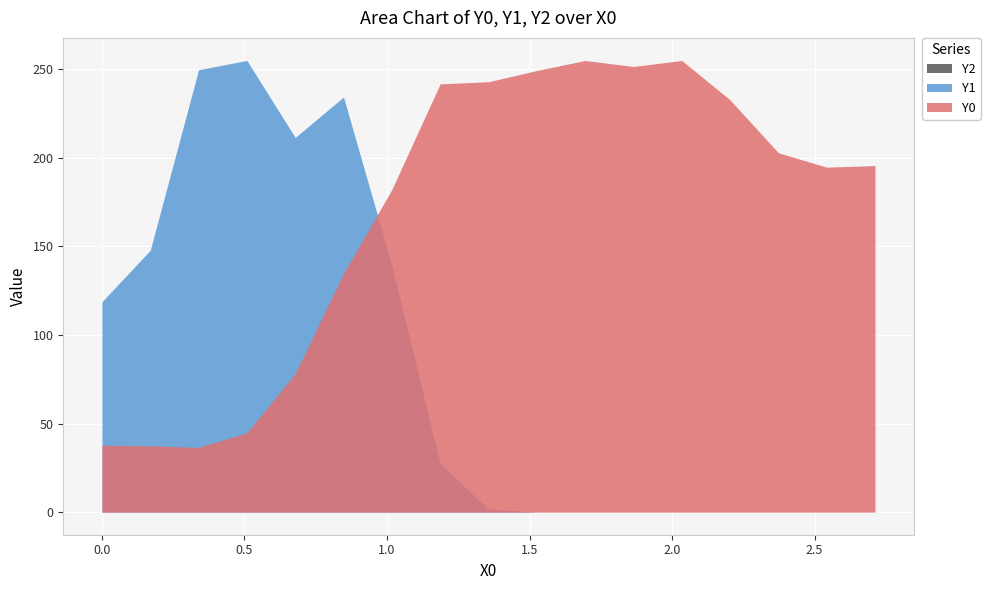

Reading left to right, transcribe all the data shown in this chart.

Y0: 0=37.8	1=37.4	2=36.6	3=44.8	4=78.3	5=134.7	6=182.1	7=241.8	8=243.0	9=249.3	10=255.0	11=251.6	12=255.0	13=232.8	14=202.9	15=194.8	16=195.7
Y1: 0=118.8	1=147.9	2=249.8	3=255.0	4=211.5	5=234.4	6=139.4	7=27.4	8=1.8	9=0.0	10=0.0	11=0.0	12=0.0	13=0.0	14=0.0	15=0.0	16=0.0
Y2: 0=0.0	1=0.0	2=0.0	3=0.0	4=0.0	5=0.0	6=0.0	7=0.0	8=0.0	9=0.0	10=0.0	11=0.0	12=0.0	13=0.0	14=0.0	15=0.0	16=0.0